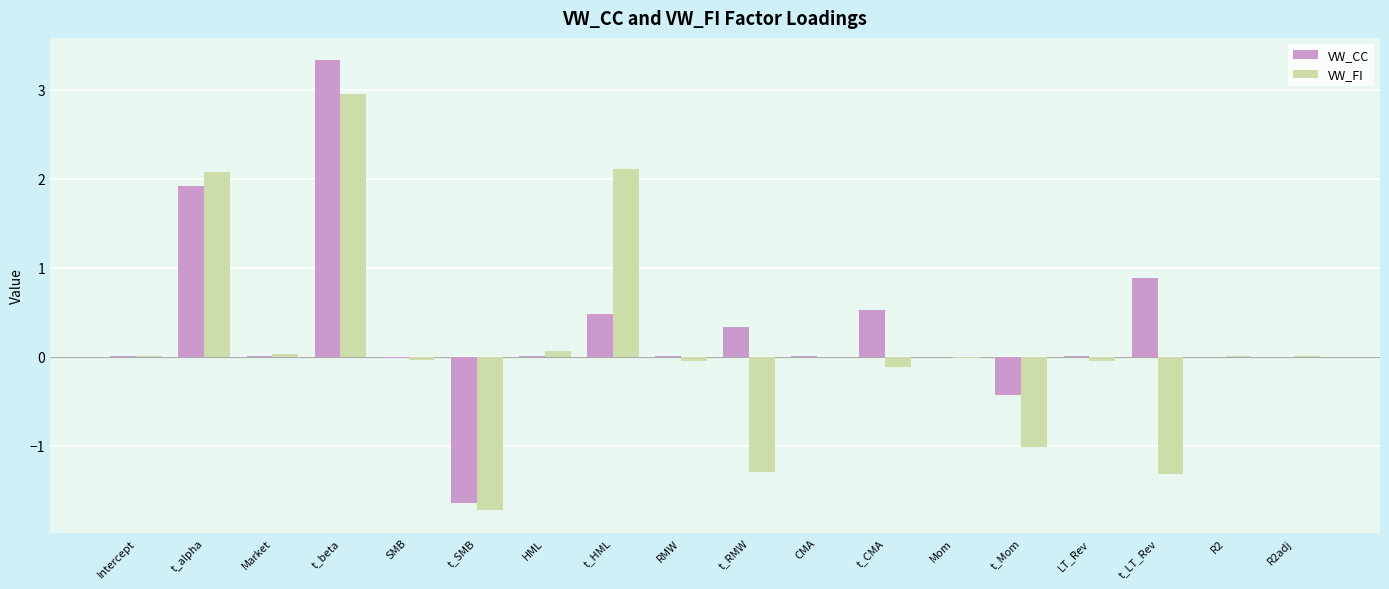

What is the sum of all VW_CC values?

5.5